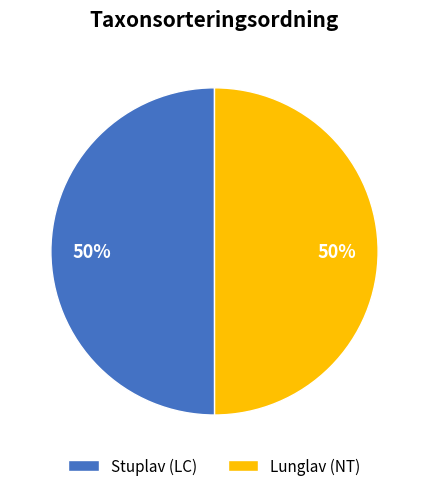

To the nearest percent, what is the combined percentage of Stuplav (LC) and Lunglav (NT)?

100%